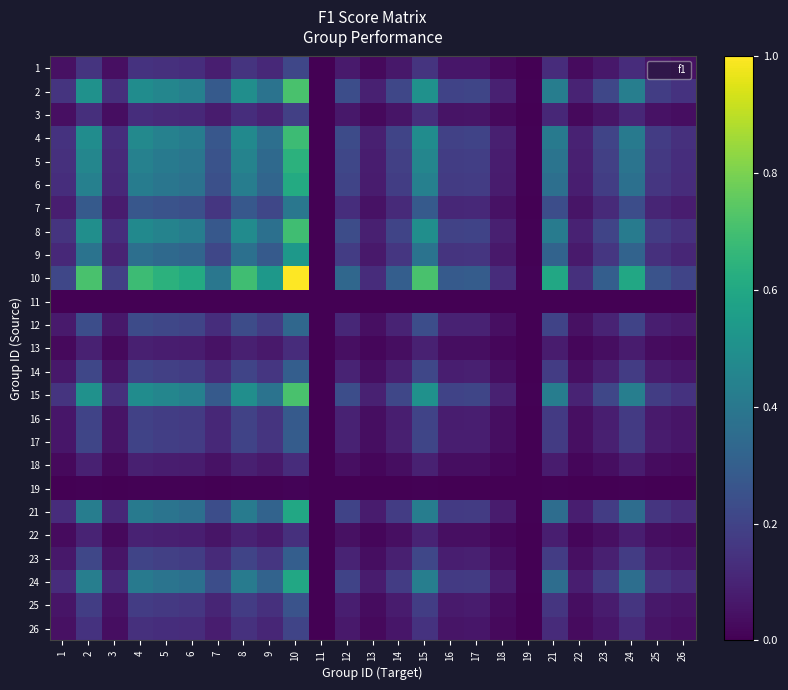

What is the greatest value displayed?

1.0